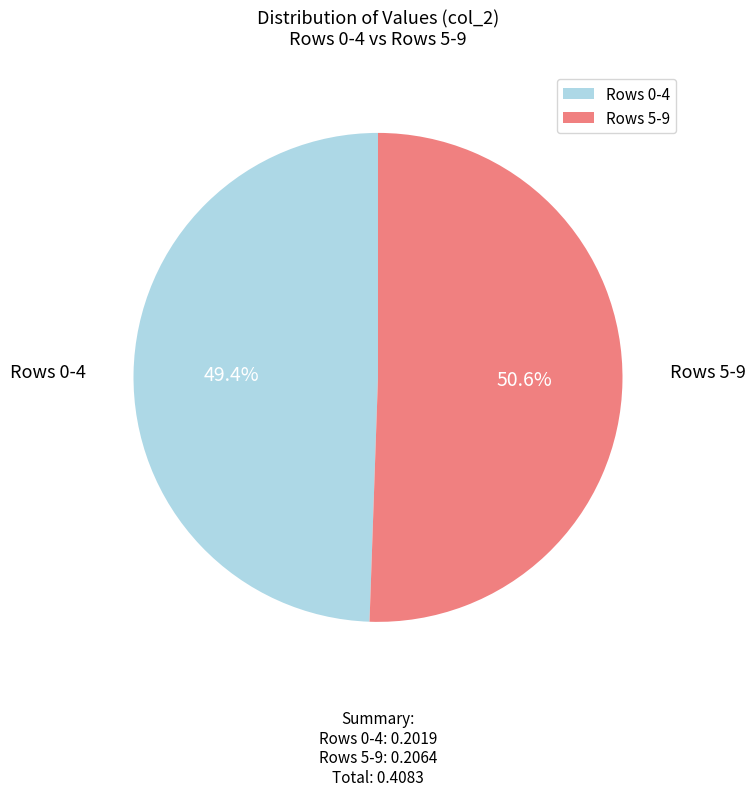

Do Rows 0-4 and Rows 5-9 together represent more than half of the pie?

Yes